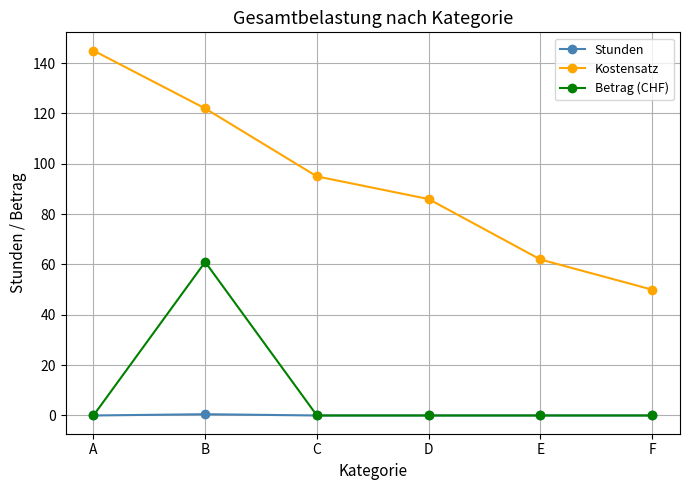

What is the highest value of the Stunden series?

0.5